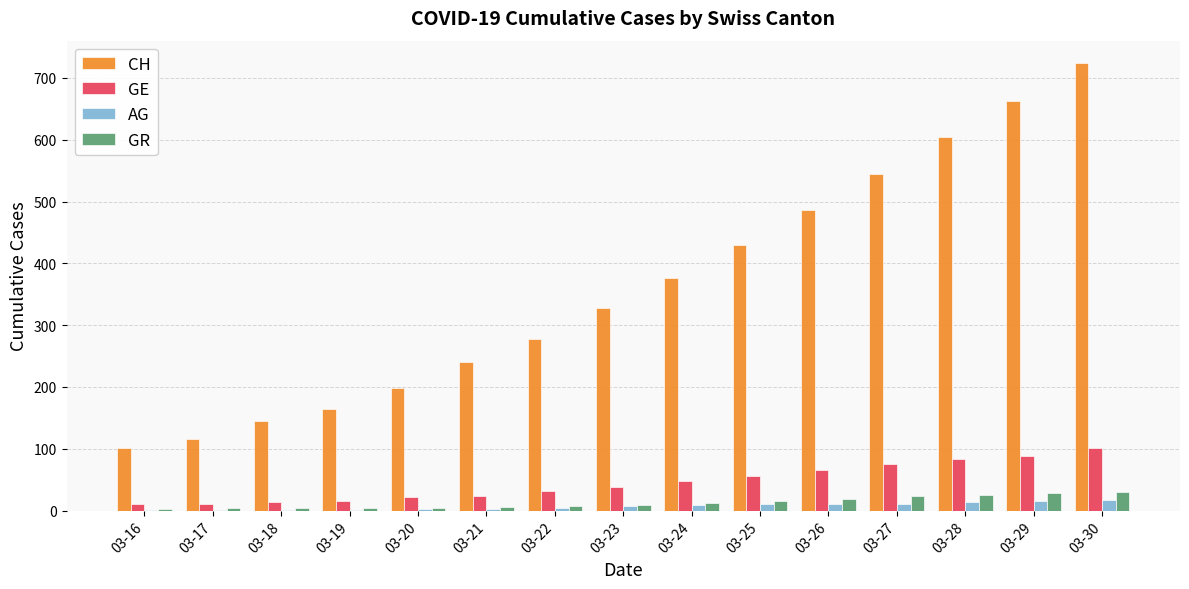

At which category is the sum across all series the highest?

03-30